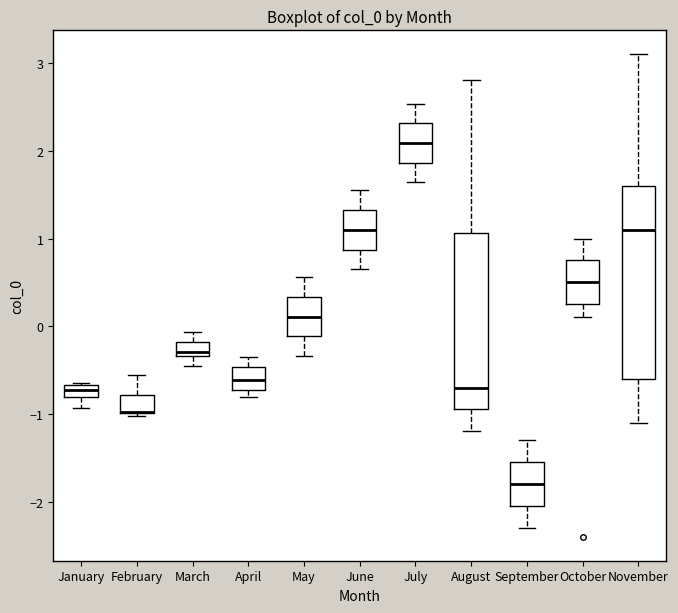

Where is the upper edge of the box for May on the y-axis? The values are not printed on the chart, so give them approximately, as read against the axis.

0.3